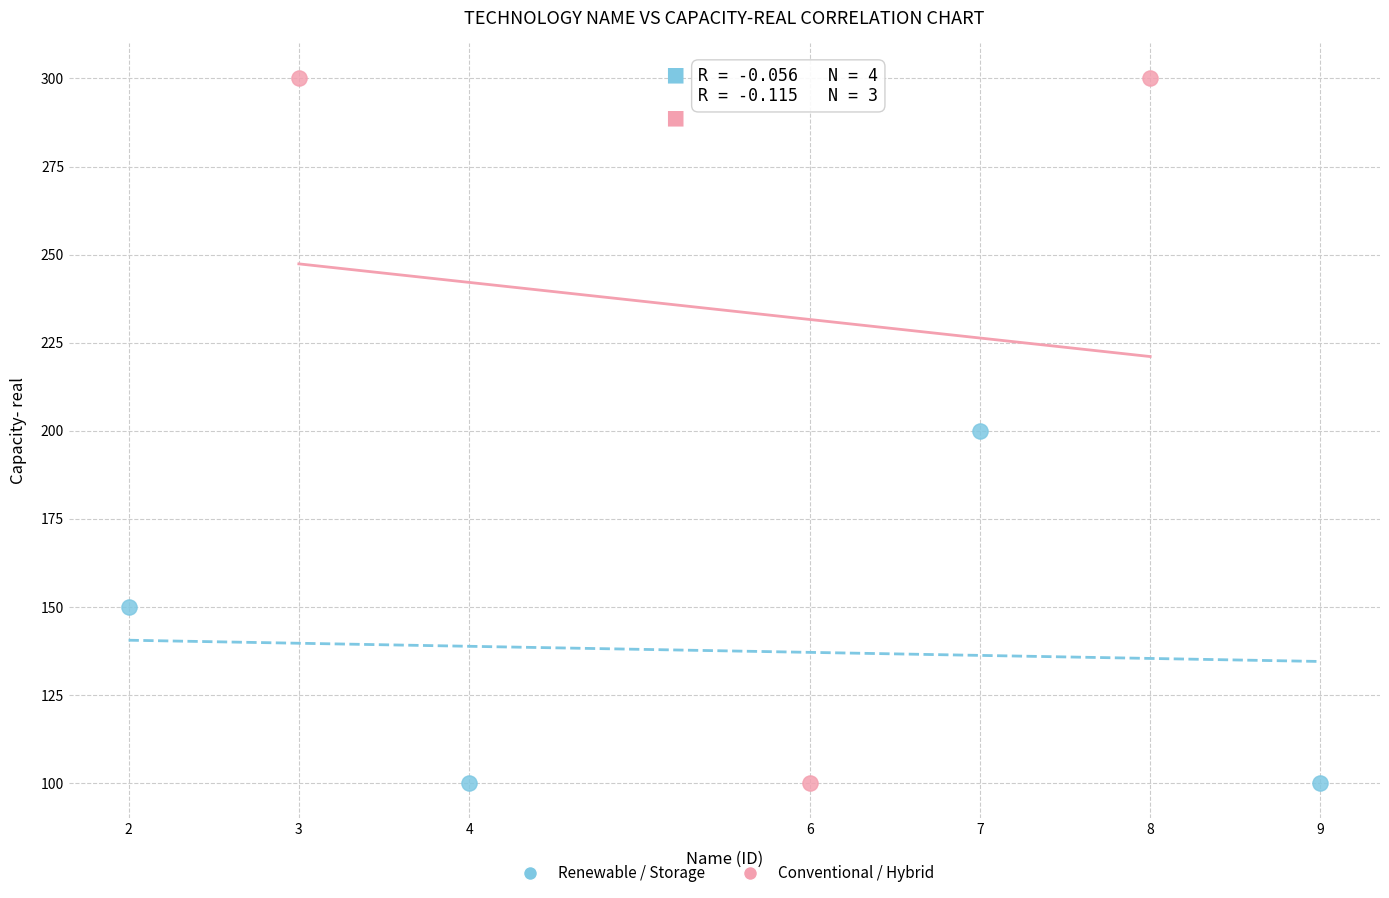

Which series has the widest spread of Y values?

Conventional / Hybrid